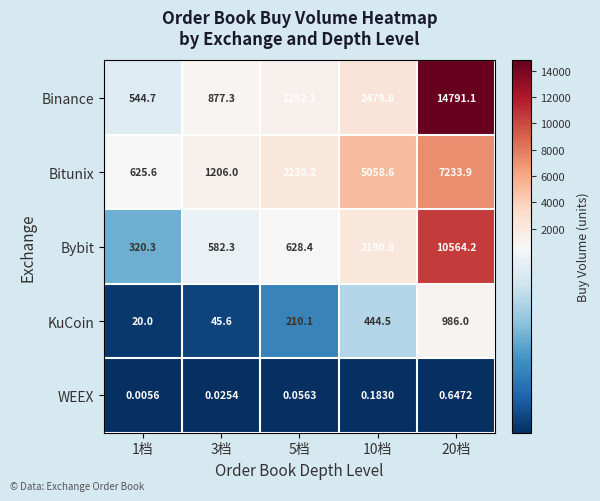

Which series has the largest range (max minus min)?

Binance